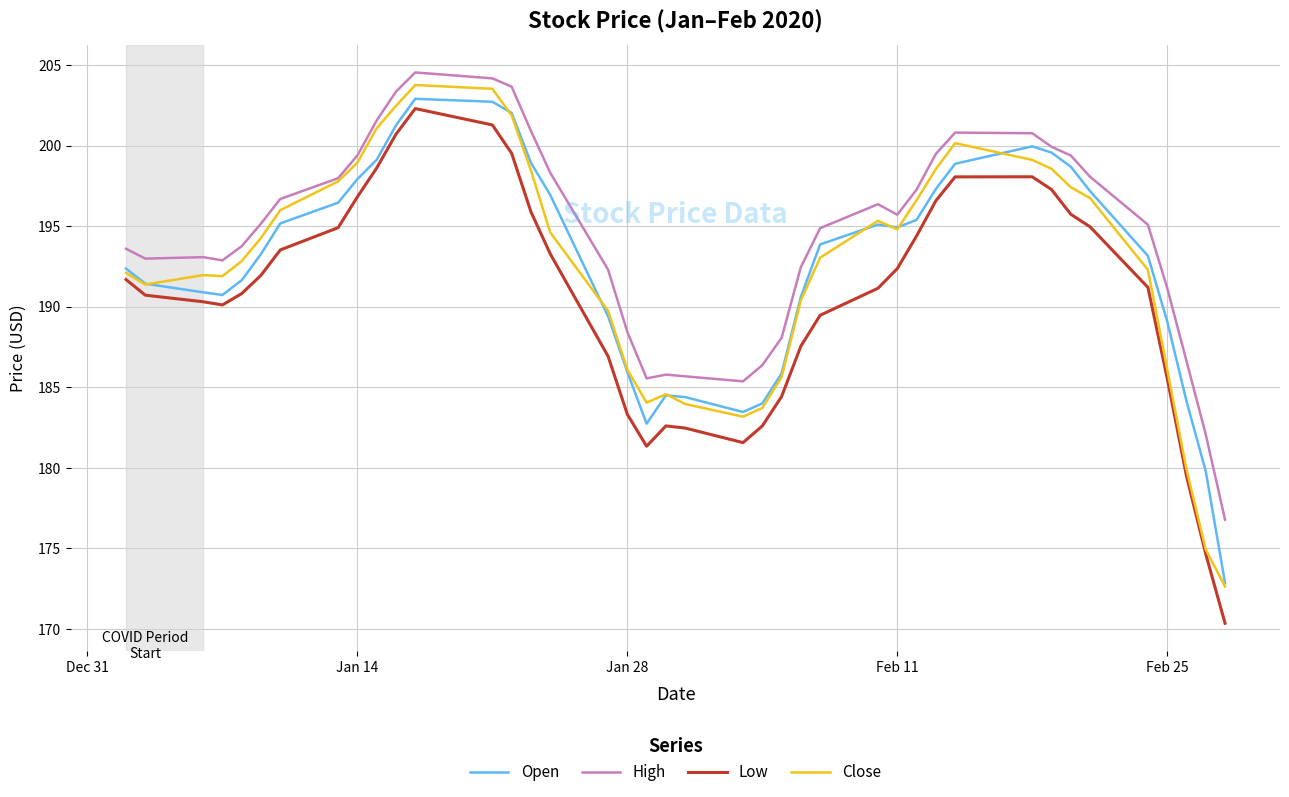

What is the lowest value of the Open series?

172.9